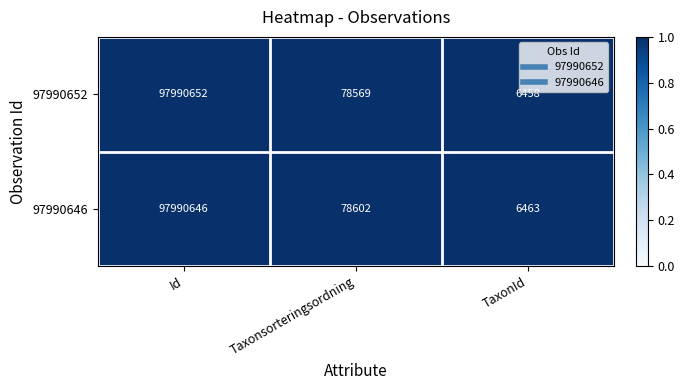

What is the smallest value displayed?

6458